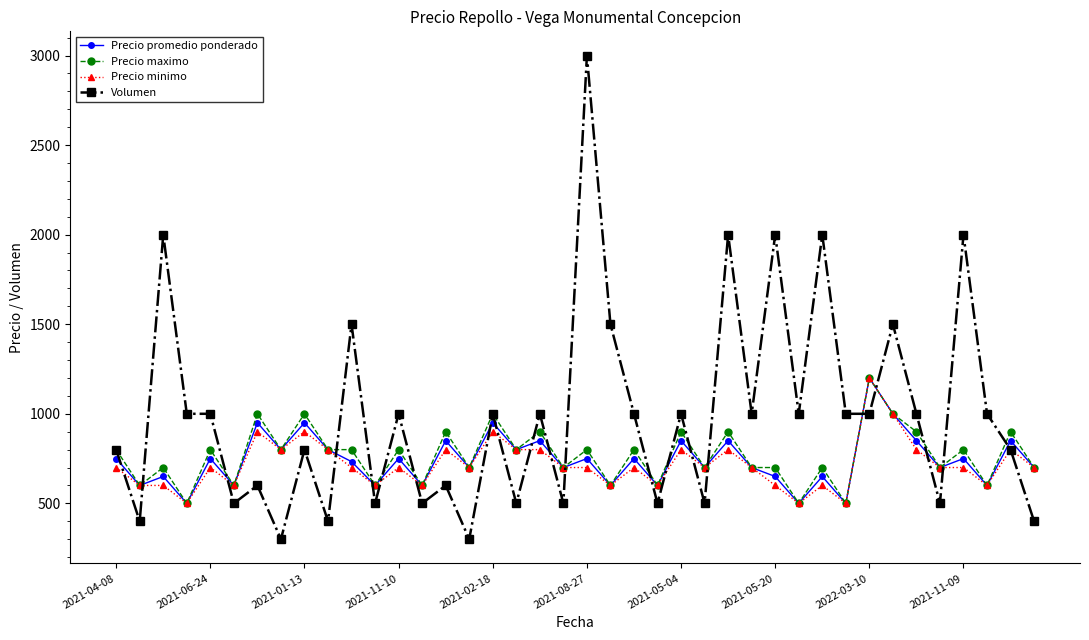

Count the number of data series in this chart.

4